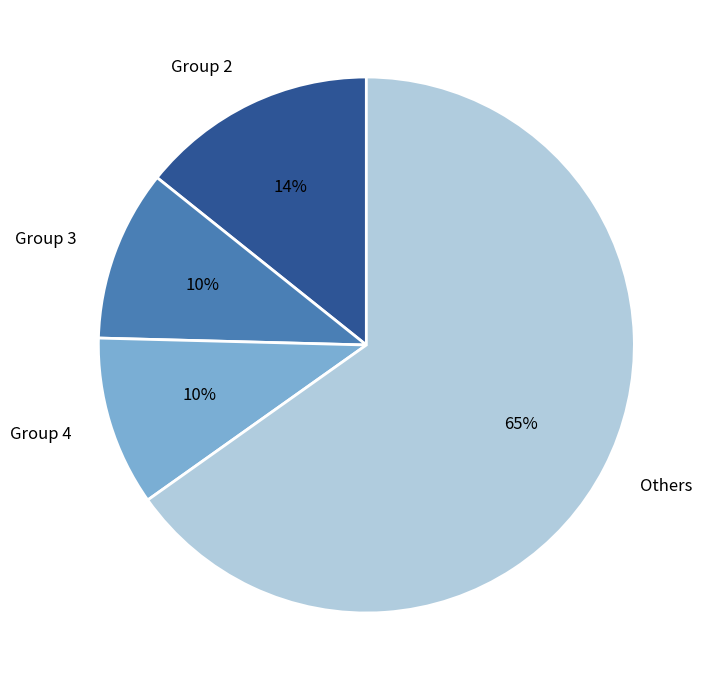

What percentage is the Group 4 slice, to the nearest percent?

10%